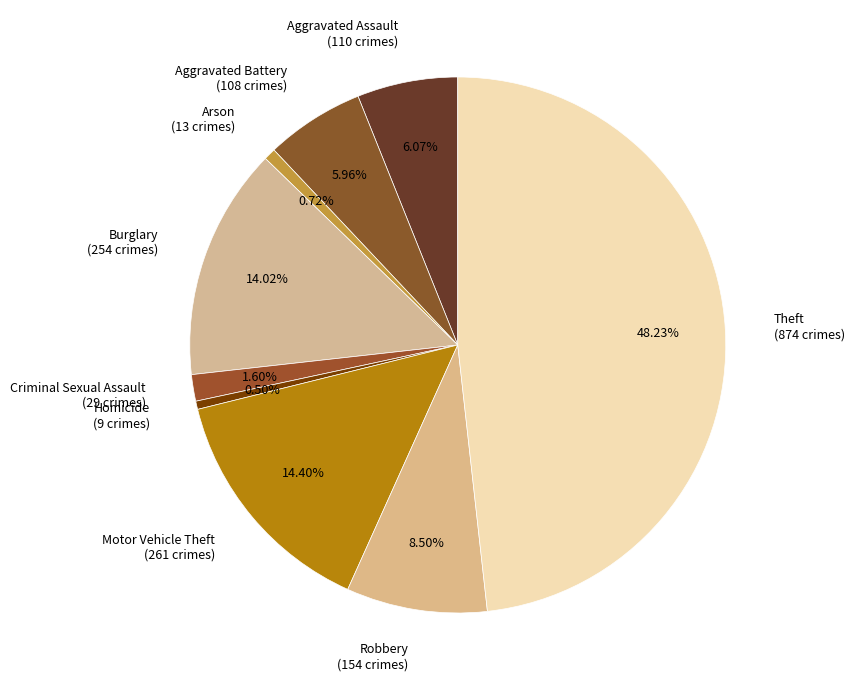

To the nearest percent, what percentage of the pie is Arson?

1%